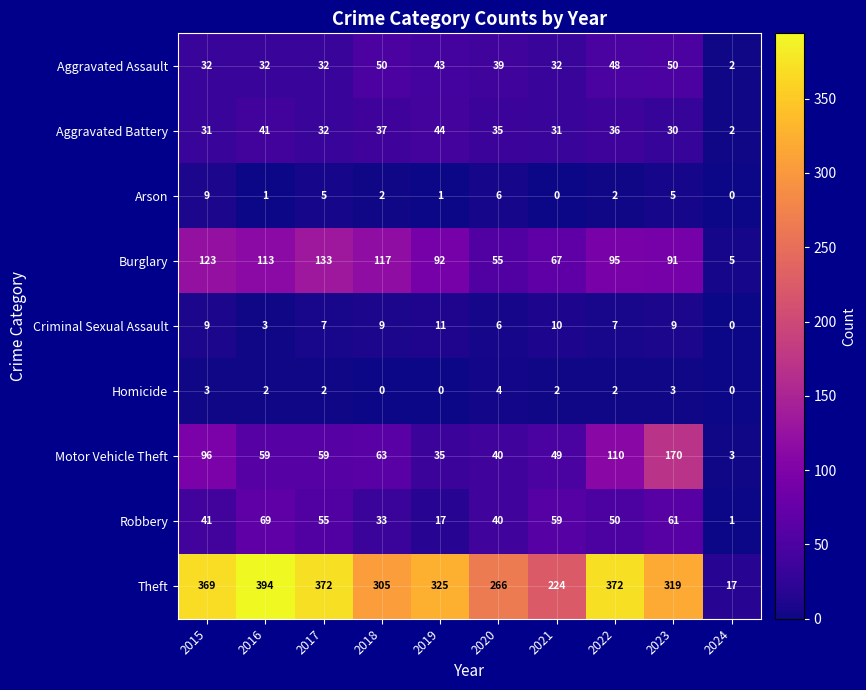

Is it true that Homicide equals 0 at 2018?

True